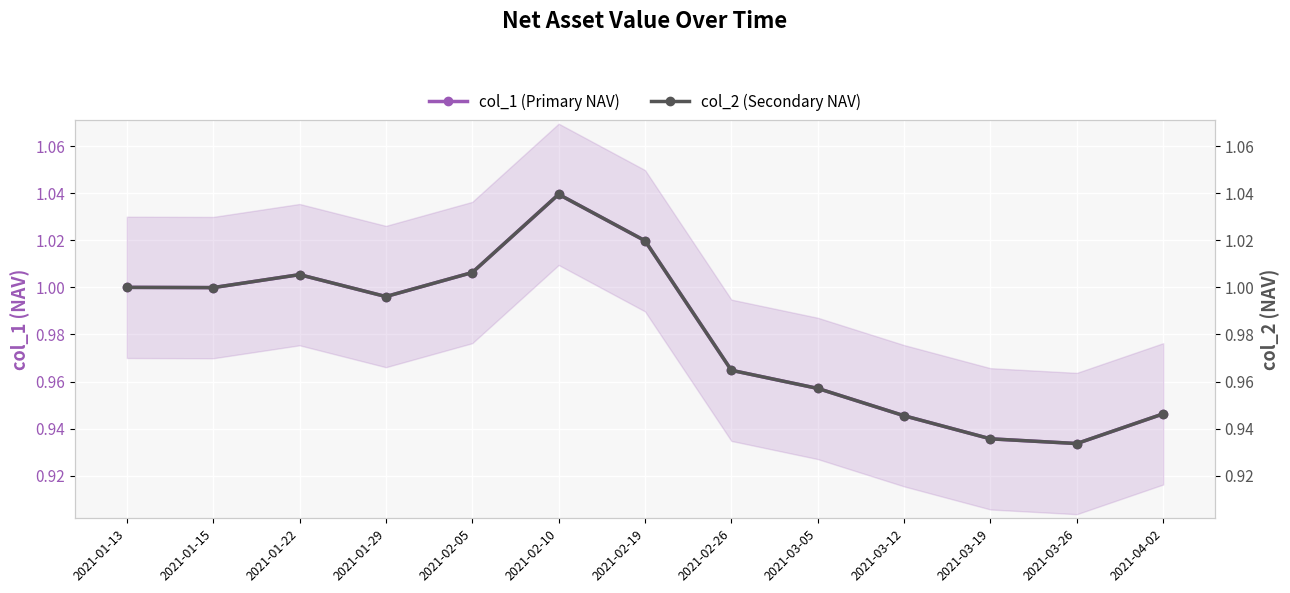

What is the total value across all series at 2021-01-29?

2.0